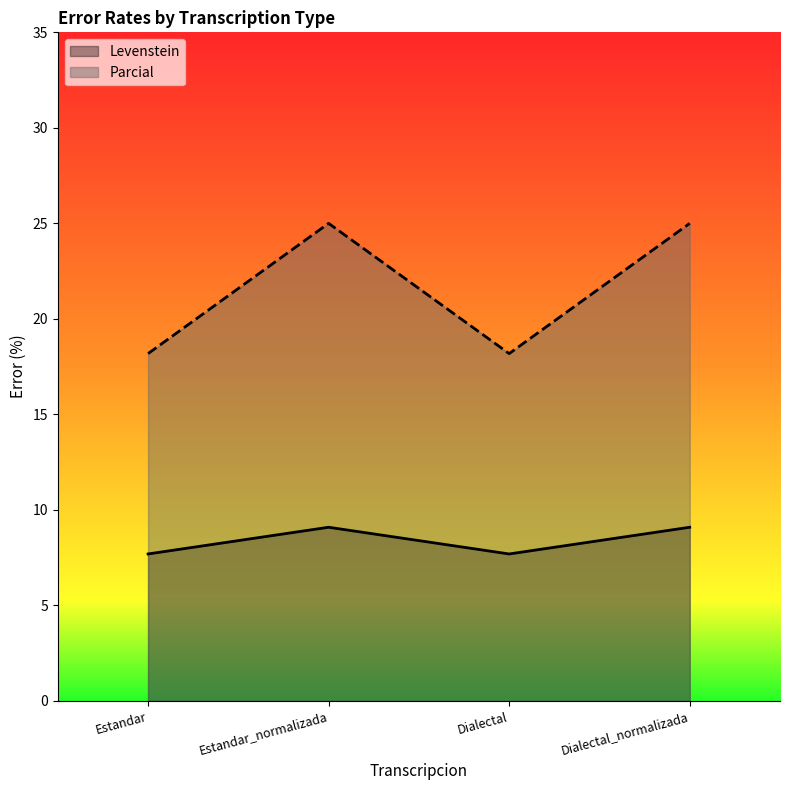

Reading left to right, what are all the values shown in this chart?

Levenstein: 7.7	9.1	7.7	9.1
Parcial: 18.2	25.0	18.2	25.0